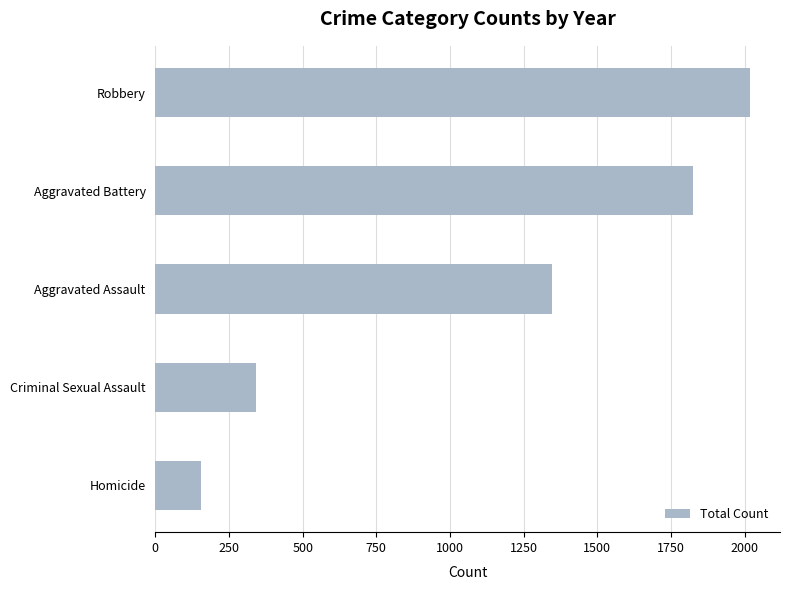

How many categories are shown in the chart?

5